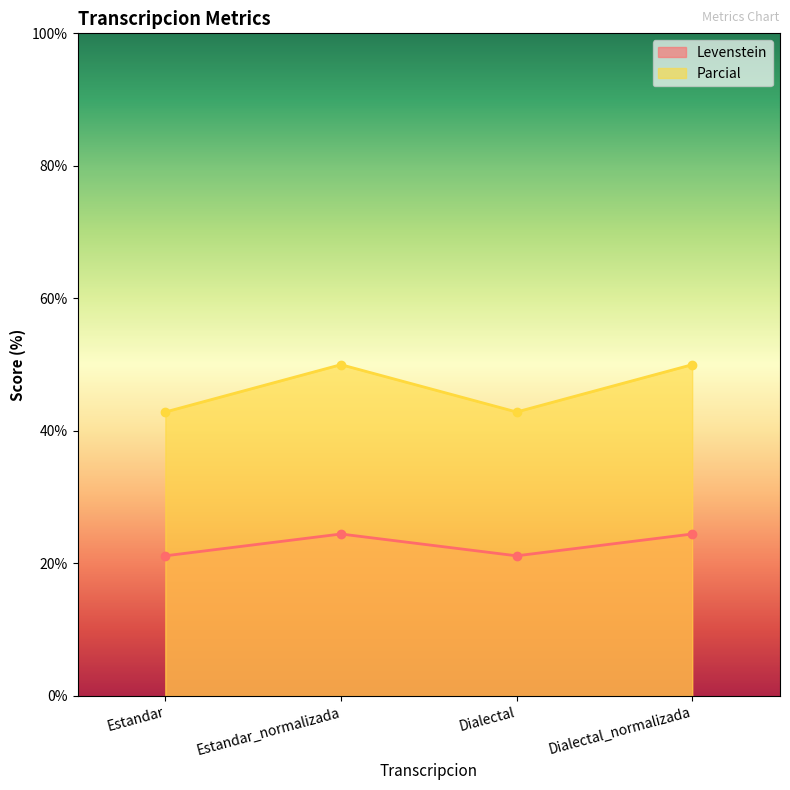

Reading right to left, extract all data points from this chart.

Levenstein: Dialectal_normalizada=24.4	Dialectal=21.2	Estandar_normalizada=24.4	Estandar=21.2
Parcial: Dialectal_normalizada=50.0	Dialectal=42.9	Estandar_normalizada=50.0	Estandar=42.9